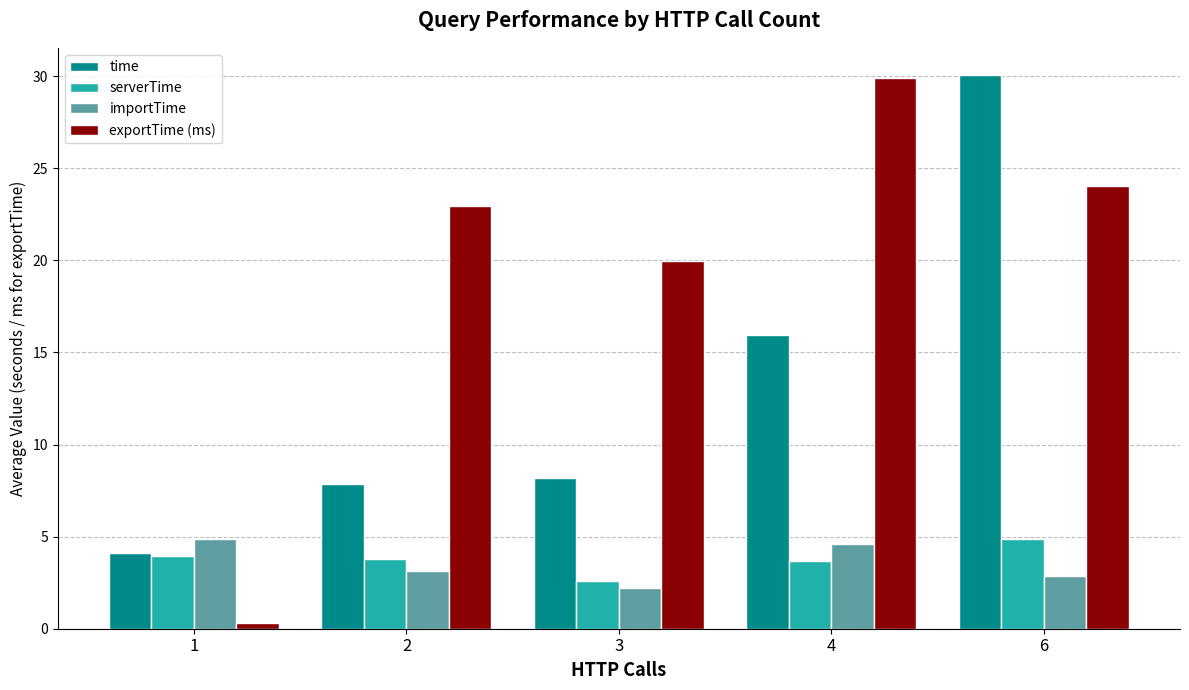

What is the sum of all exportTime (ms) values?

97.2